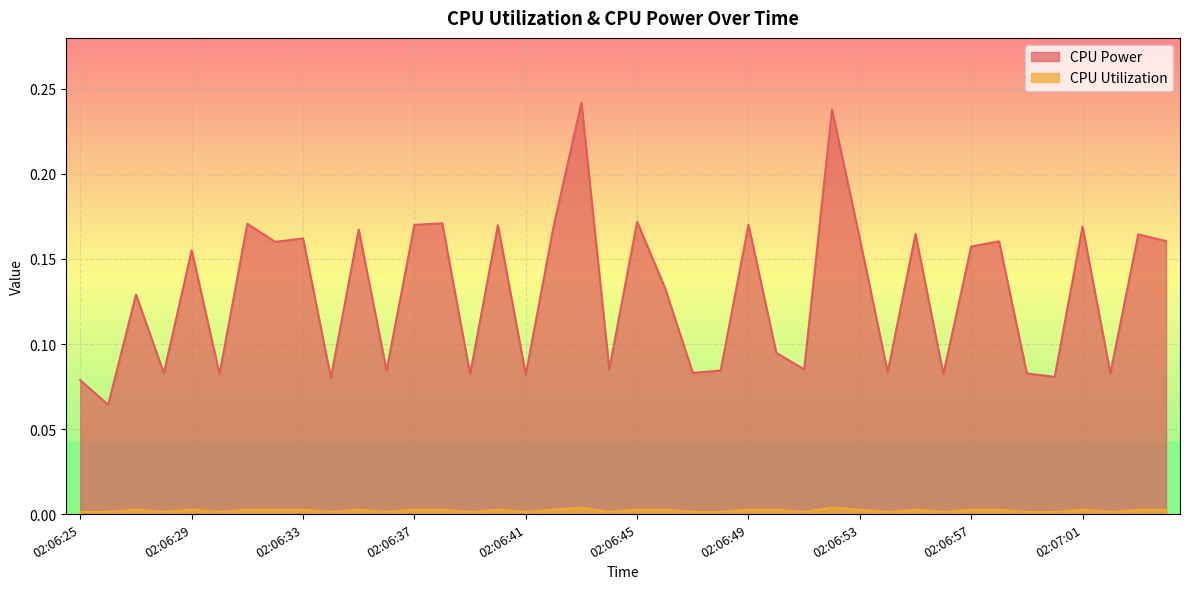

Which has a higher value, 02:06:54 or 02:06:38?

02:06:38